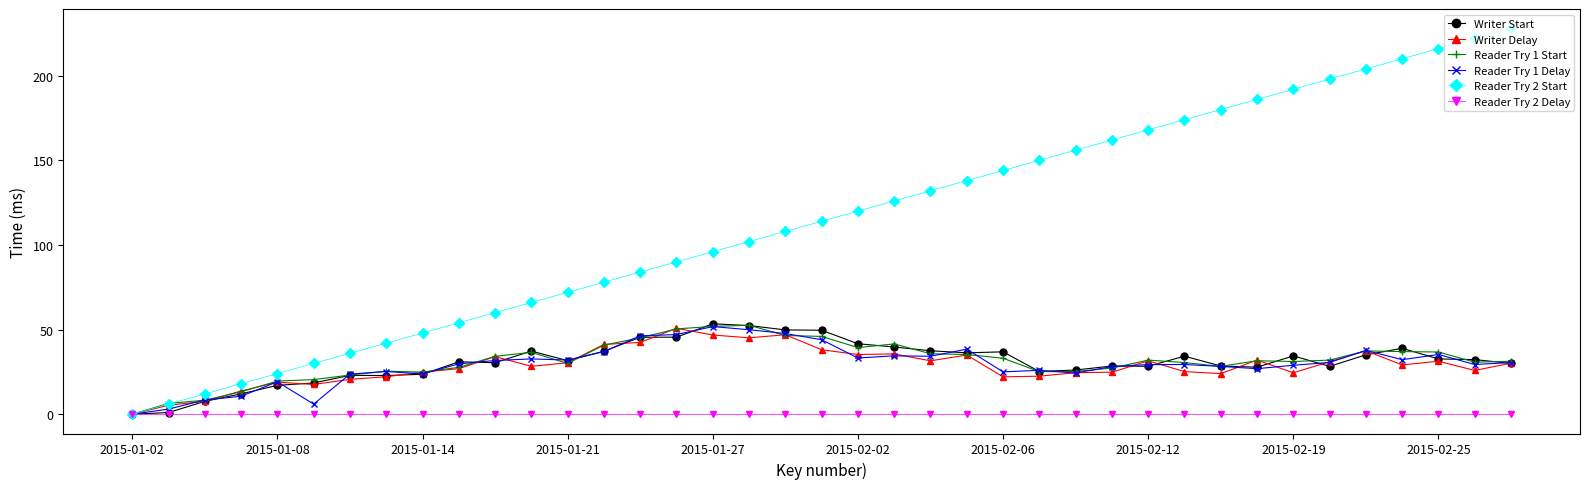

Which series has the largest total across all categories?

Reader Try 2 Start